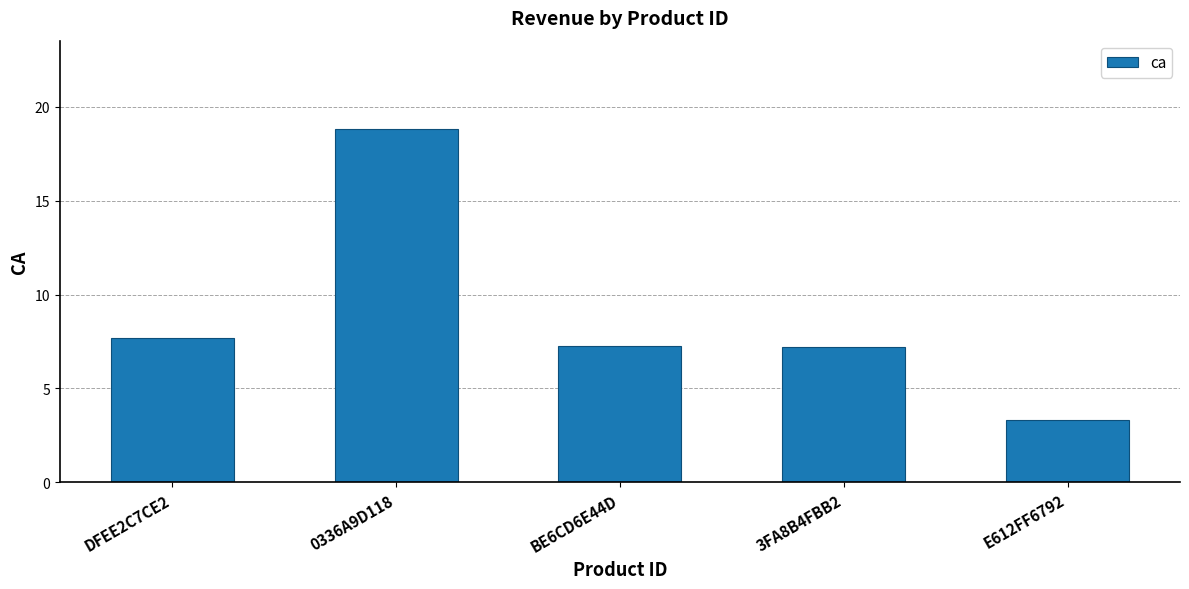

What is the label of the 2nd bar from the left?

0336A9D118